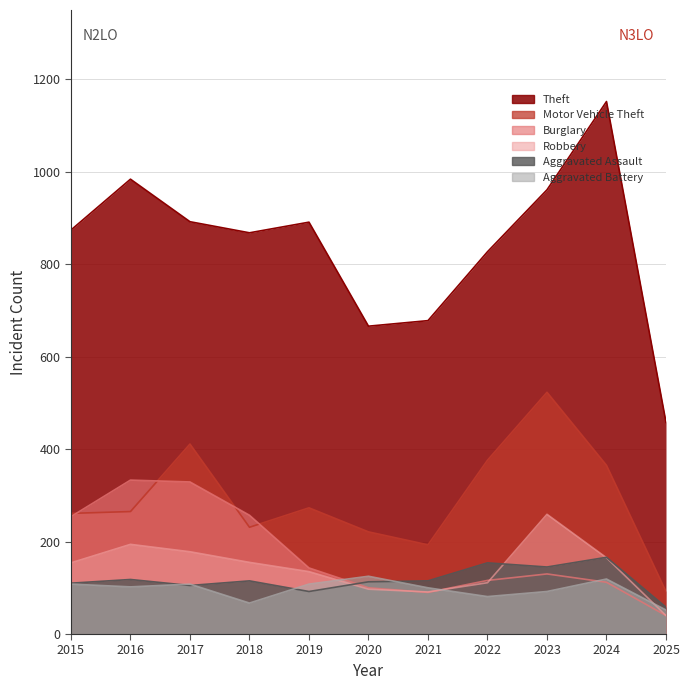

How many distinct data groups are displayed?

6